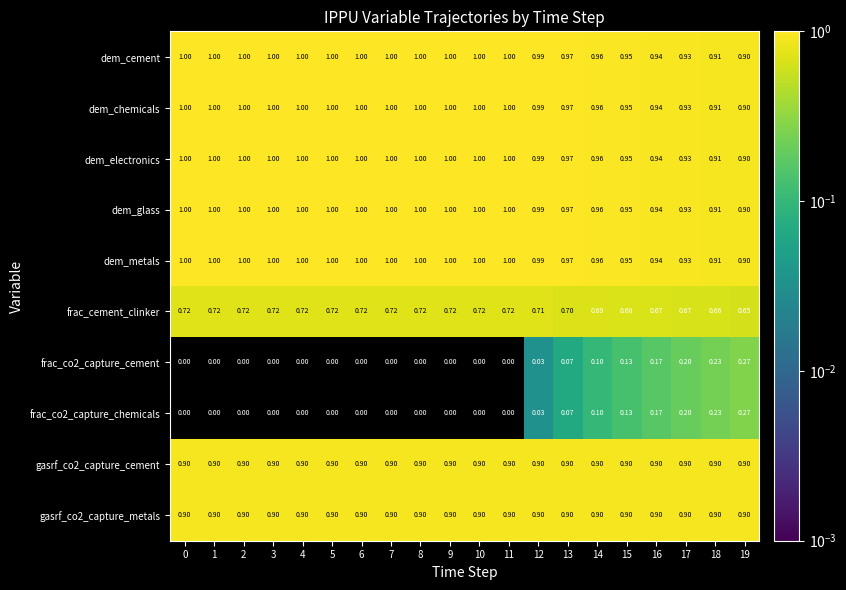

Is the value of dem_cement at 15 greater than the value of frac_cement_clinker at 13?

Yes